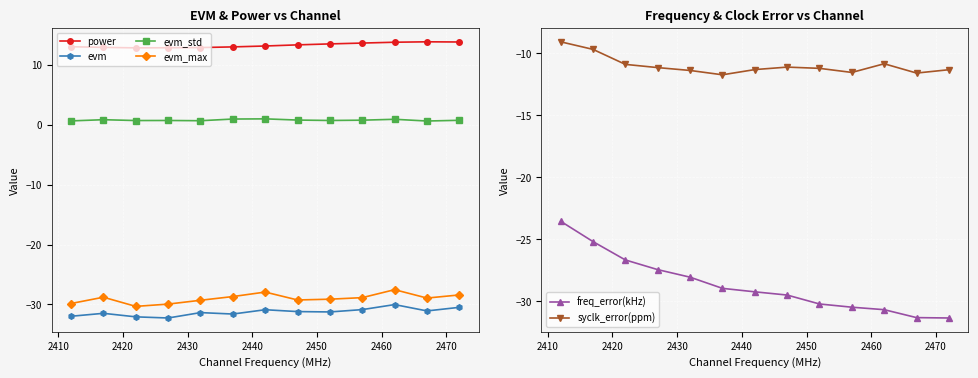

True or false: power and evm_max cross at least once.

False